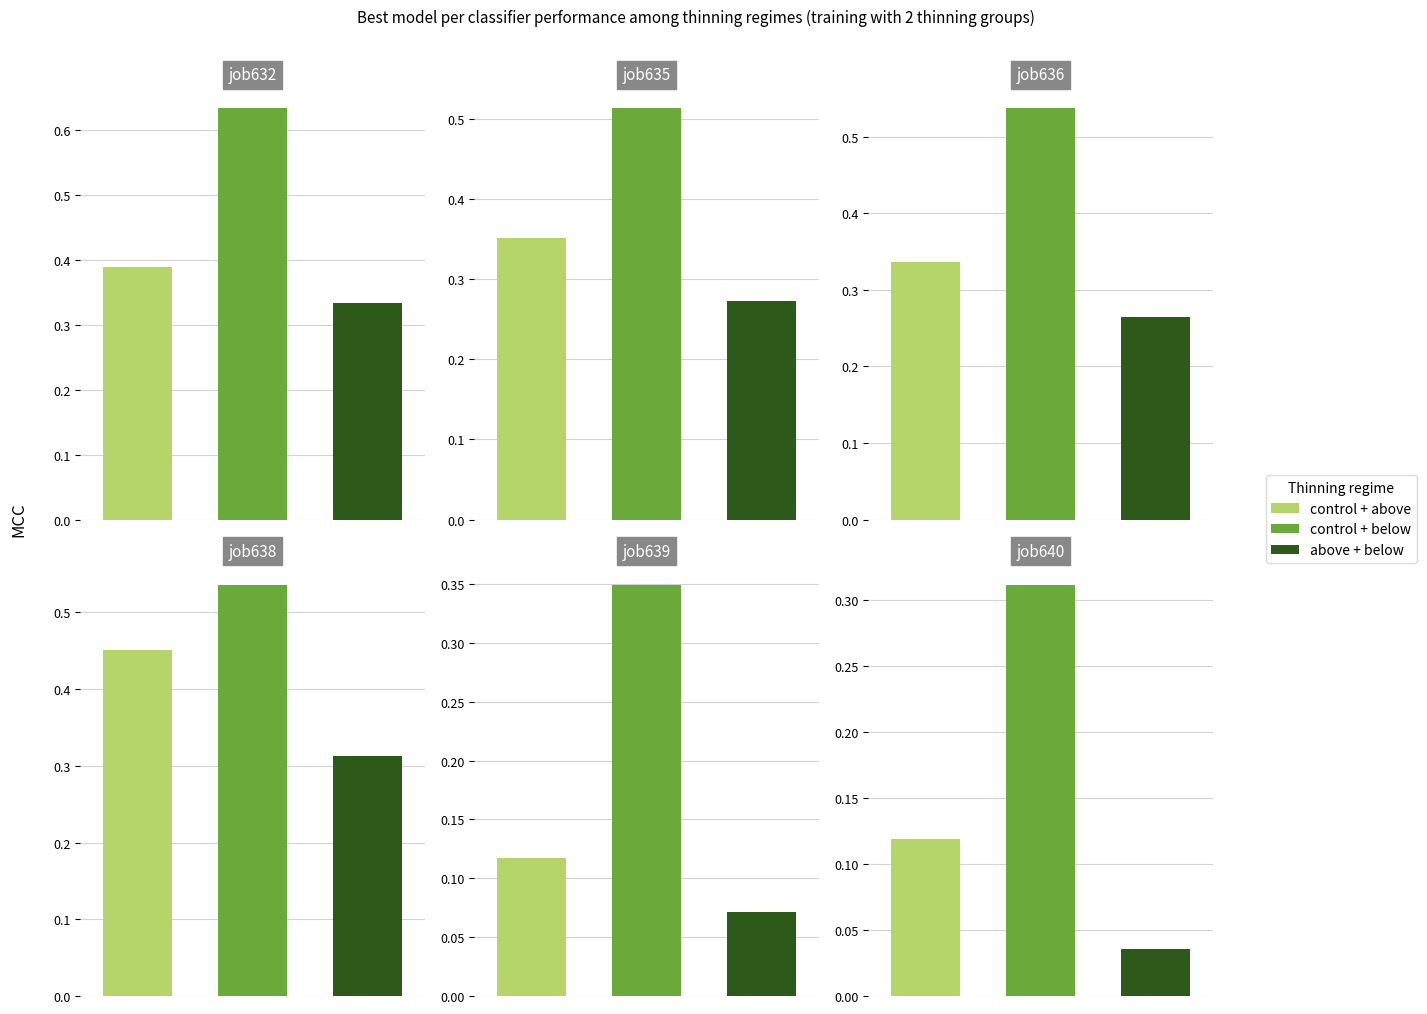

At how many categories does at least one series exceed 0?

3